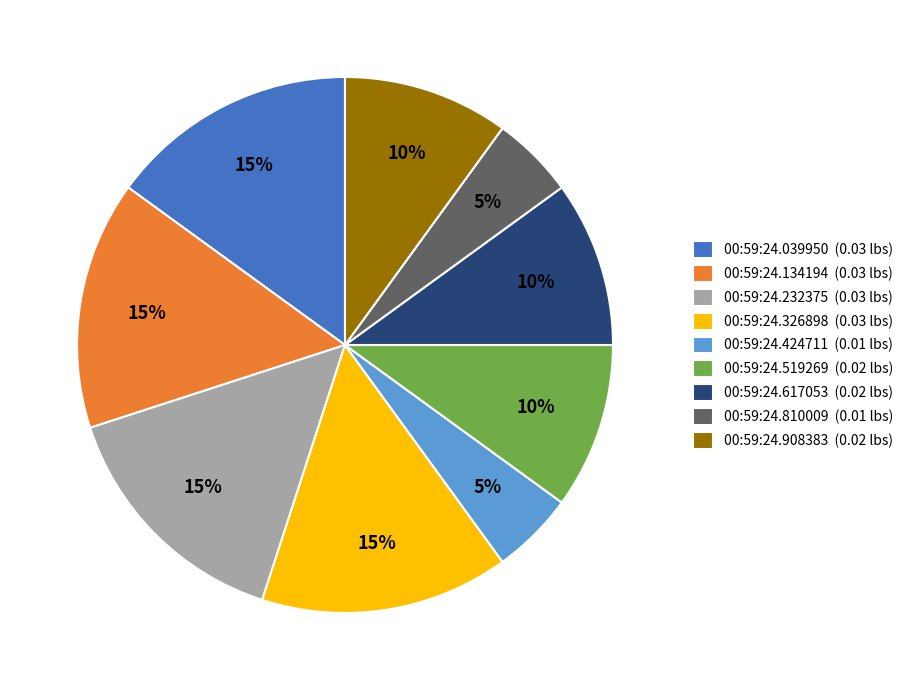

What percentage is the 00:59:24.810009 (0.01 lbs) slice, to the nearest percent?

5%